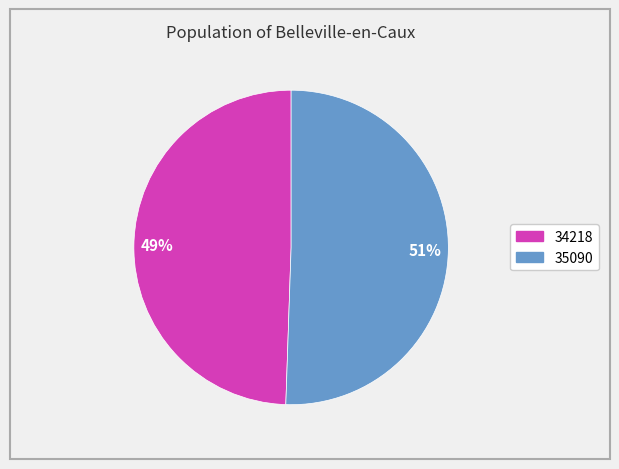

Which slice is the largest?

35090